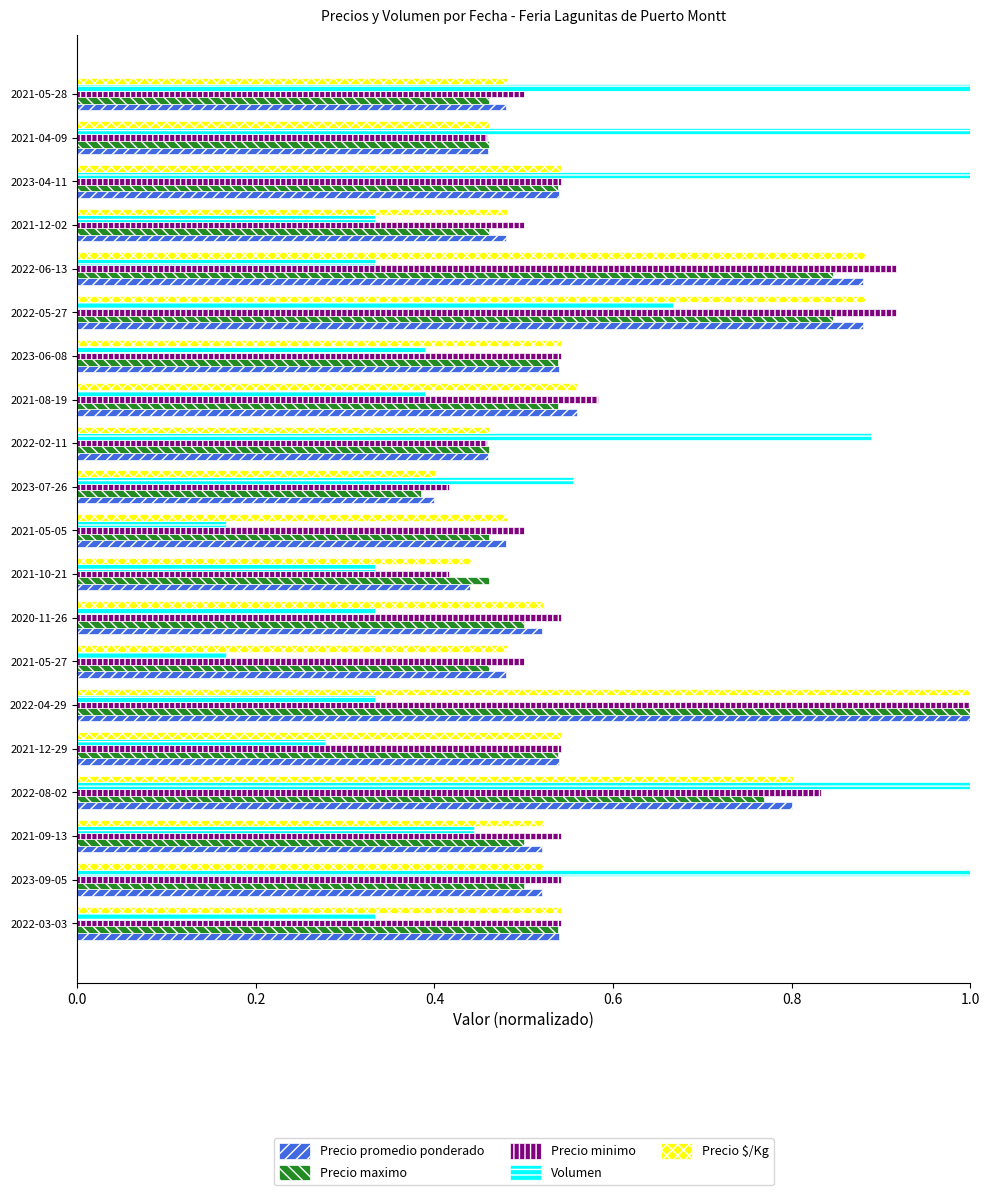

The value of Precio promedio ponderado at 2021-10-21 is 0.6. True or false?

False